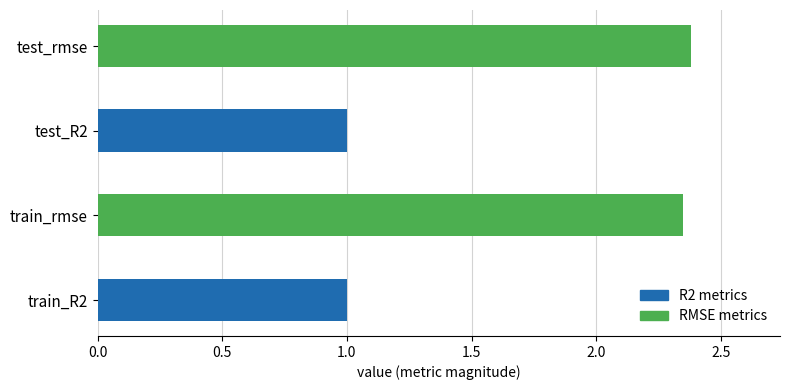

Approximately how many times larger is the value at test_R2 compared to test_rmse?

0.4